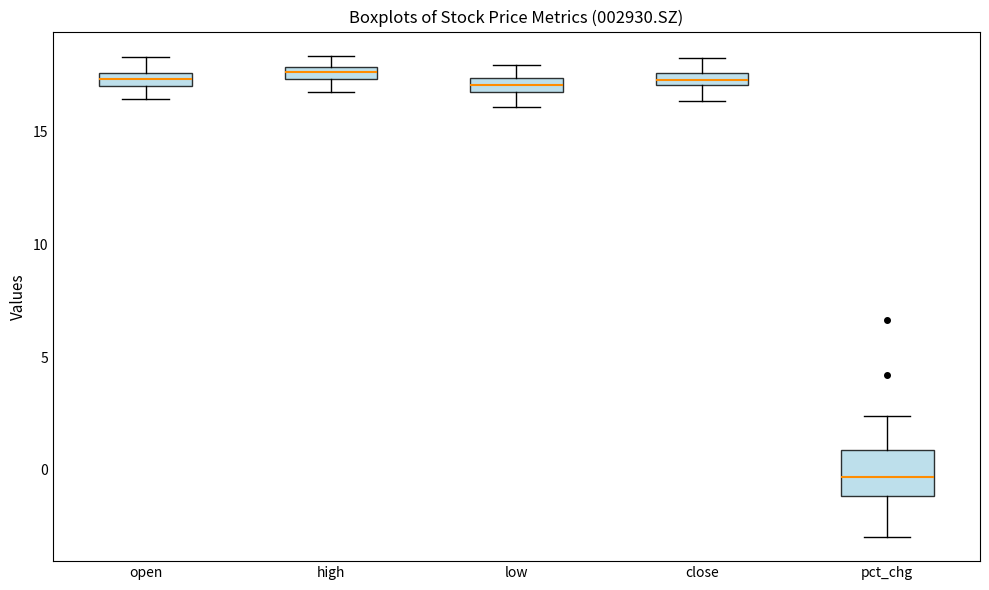

Which box has the lowest median line?

pct_chg